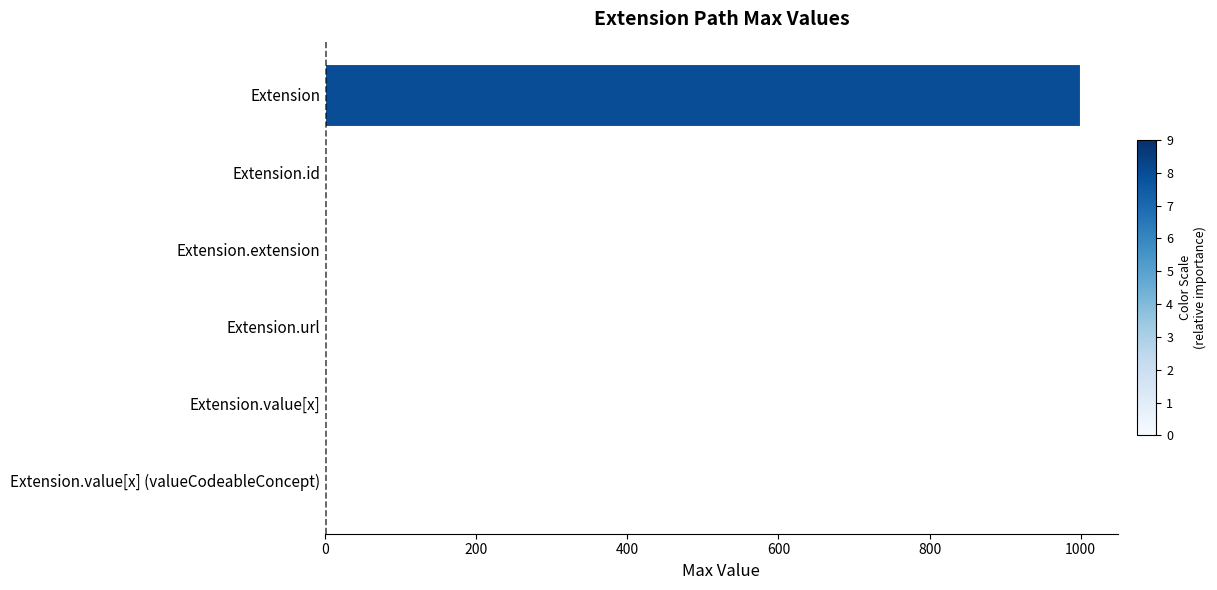

What is the sum of all values?

1003